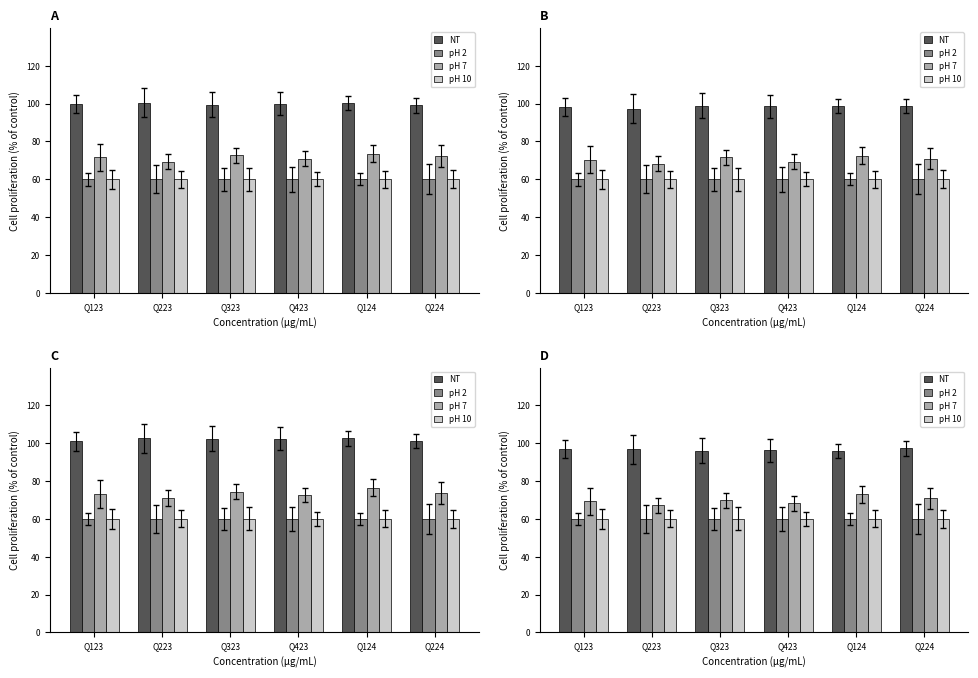

Which category has the lowest value in the pH 10 series?

Q123